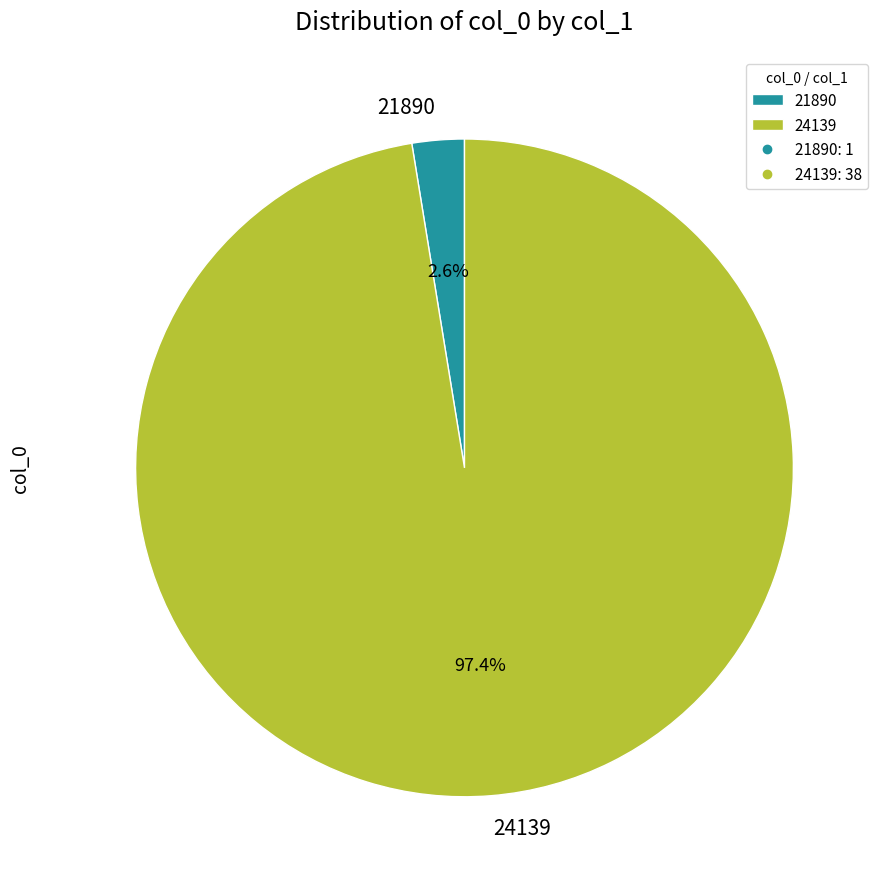

Which category has the biggest portion of the pie?

24139